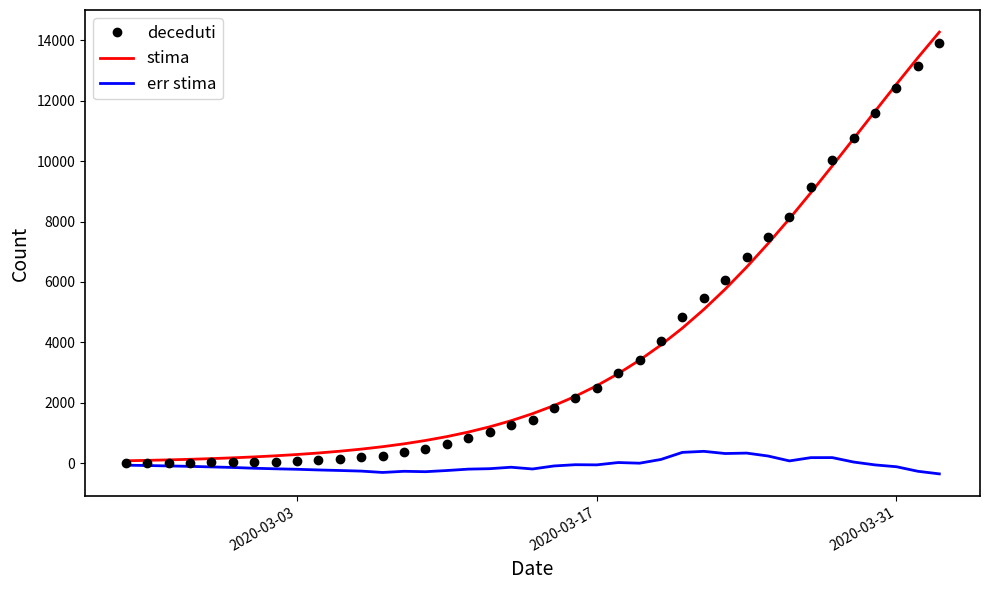

What is the highest value of the stima series?

14272.5